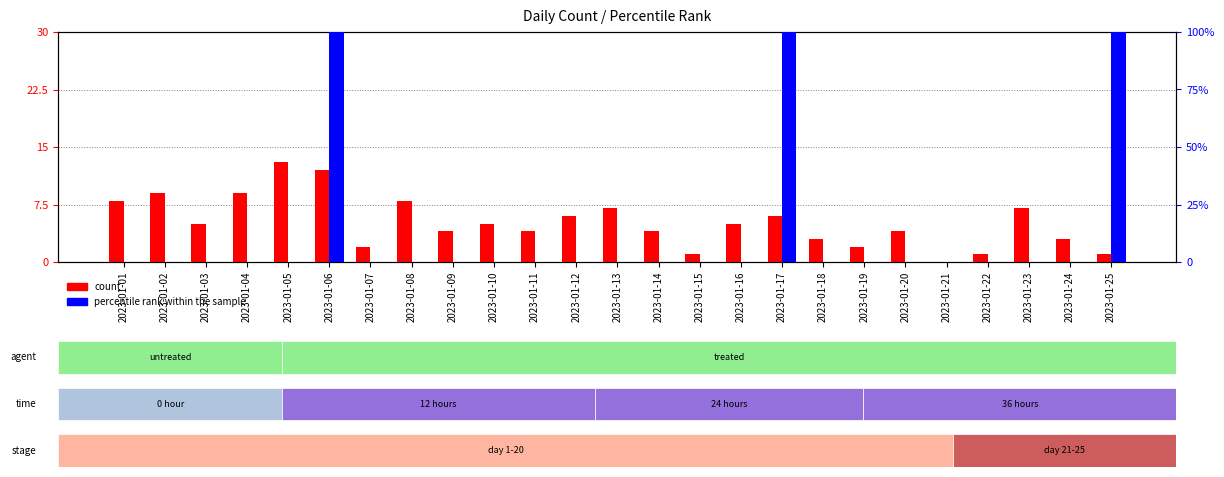

At 2023-01-09, list the series in order from largest to smallest.

count, percentile rank within the sample